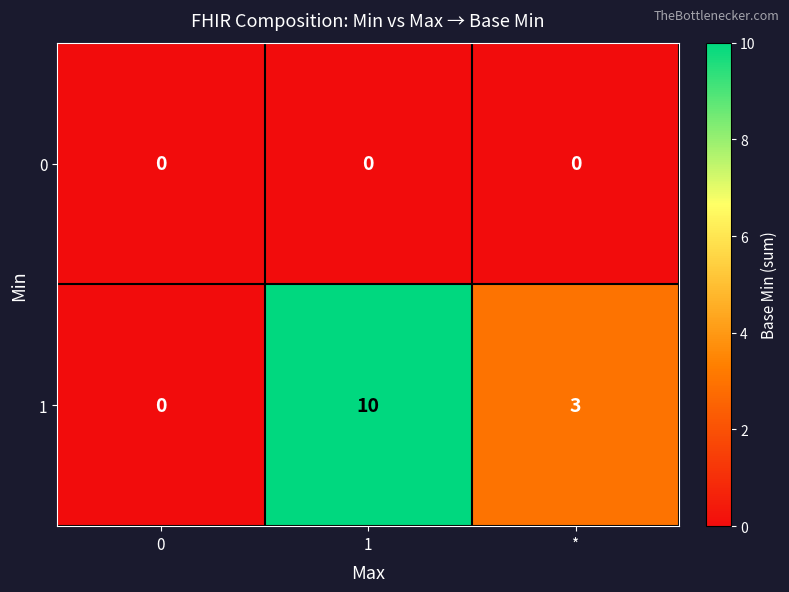

Reading left to right, extract all data points from this chart.

0: 0	0	0
1: 0	10	3